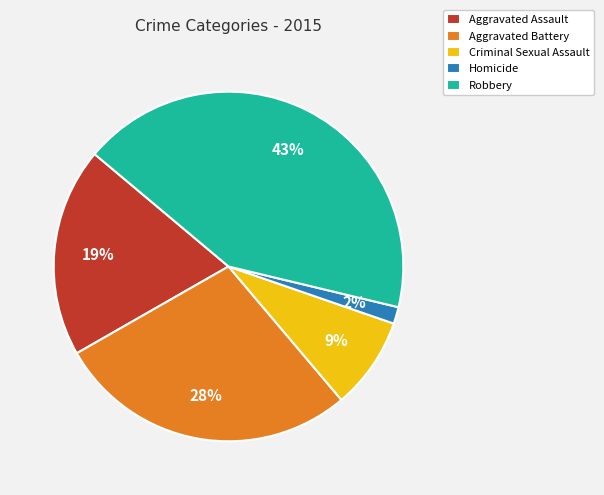

Is Homicide the majority of the pie?

No